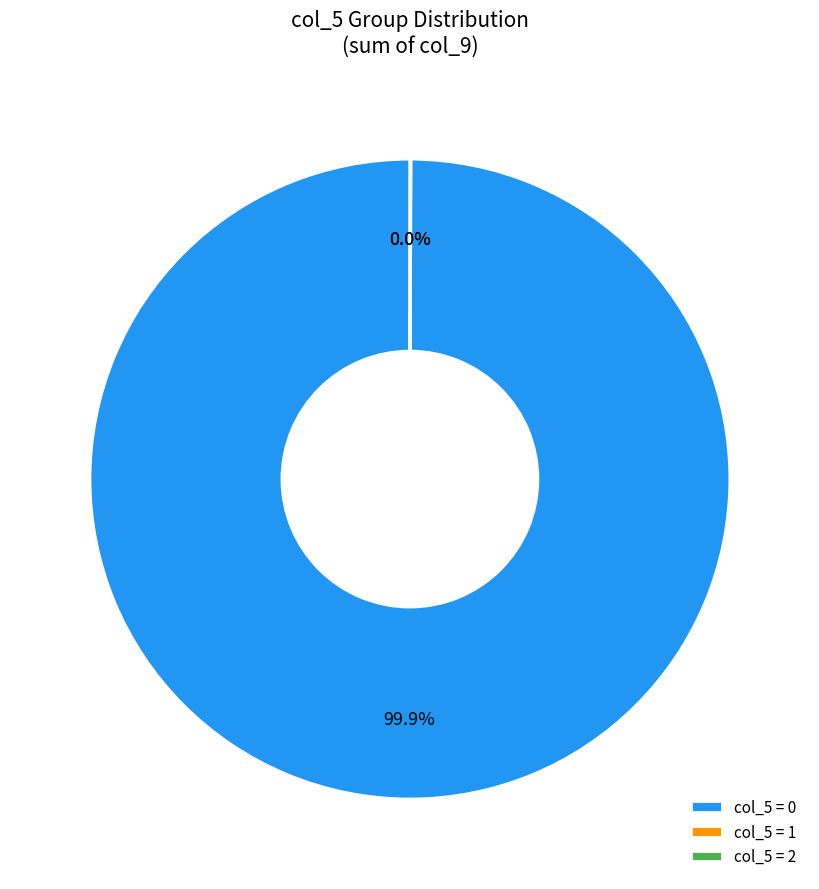

To the nearest percent, what is the difference between the largest and smallest slice percentages?

100%